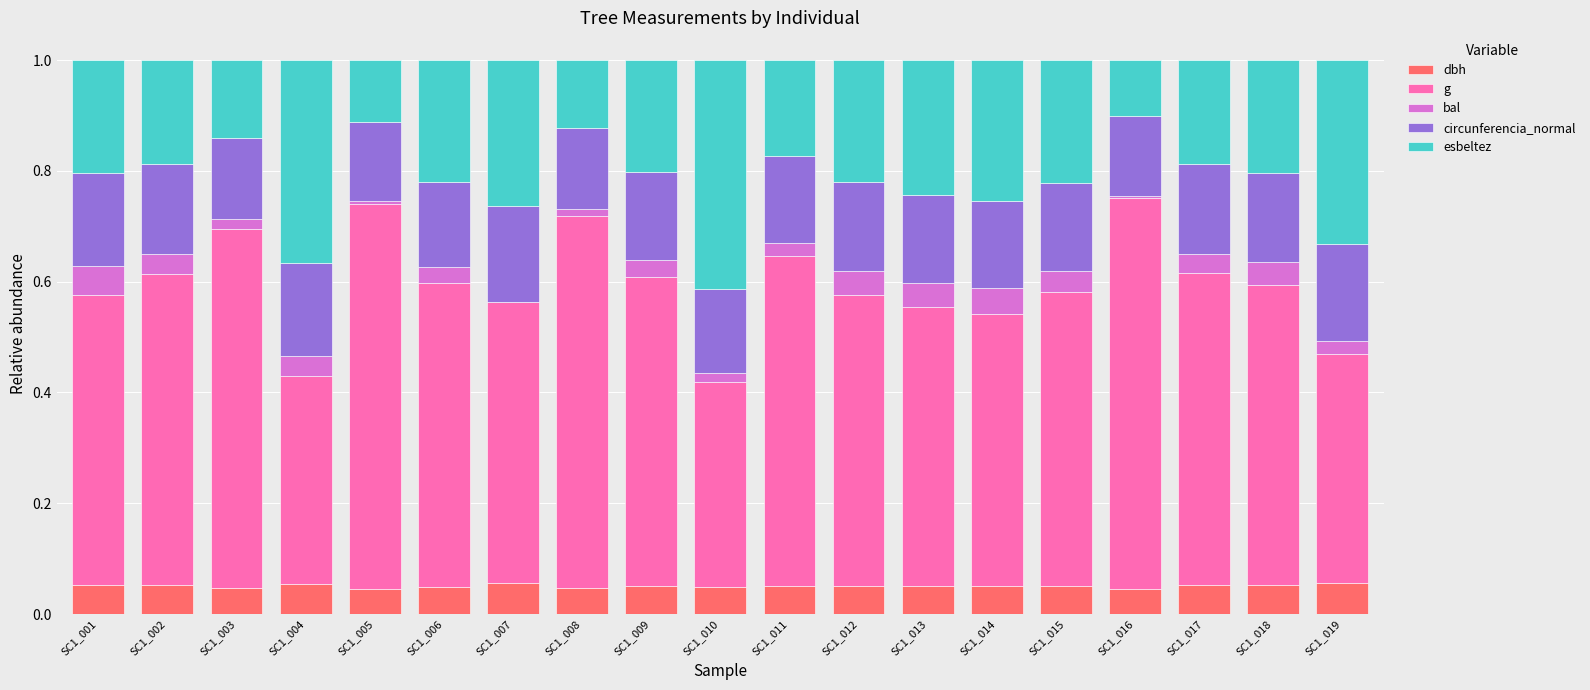

Are the bars horizontal?

No